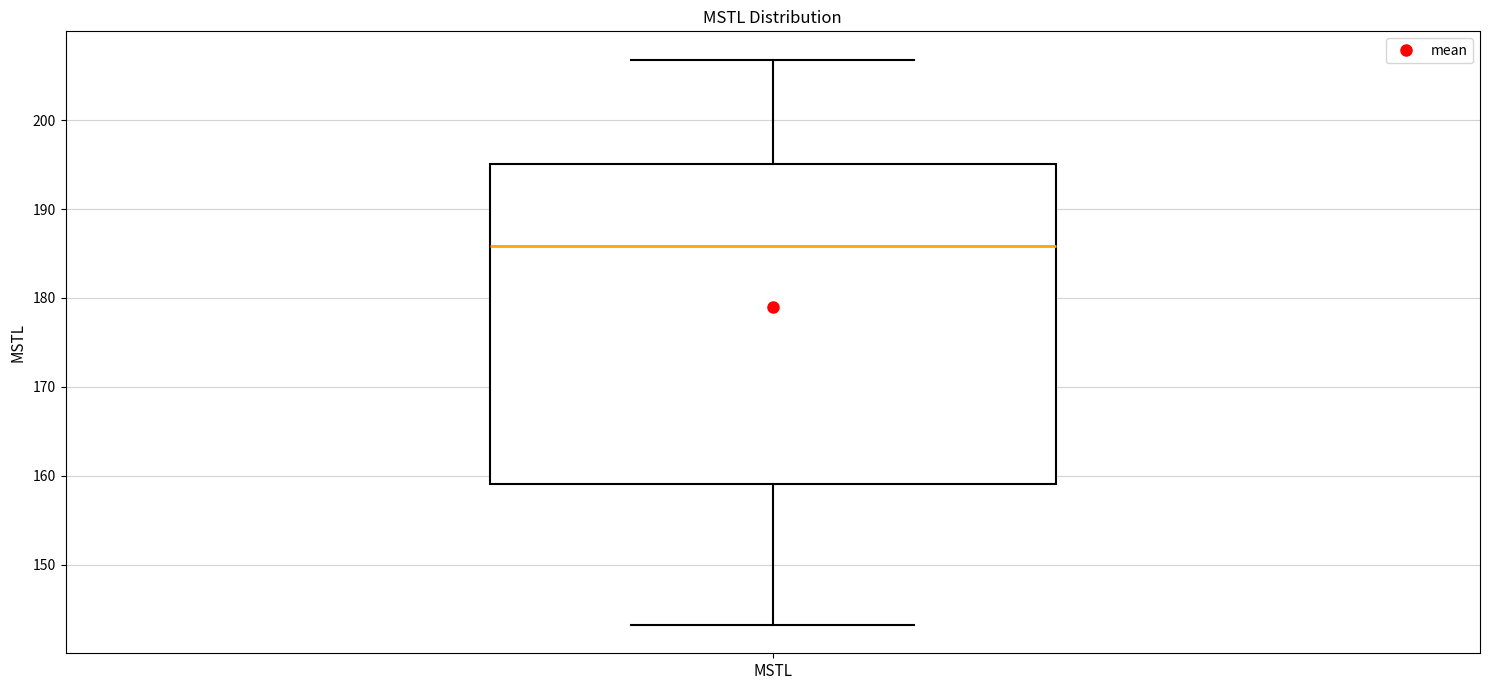

Where does the lower whisker of the box for MSTL end on the y-axis? The values are not printed on the chart, so give them approximately, as read against the axis.

143